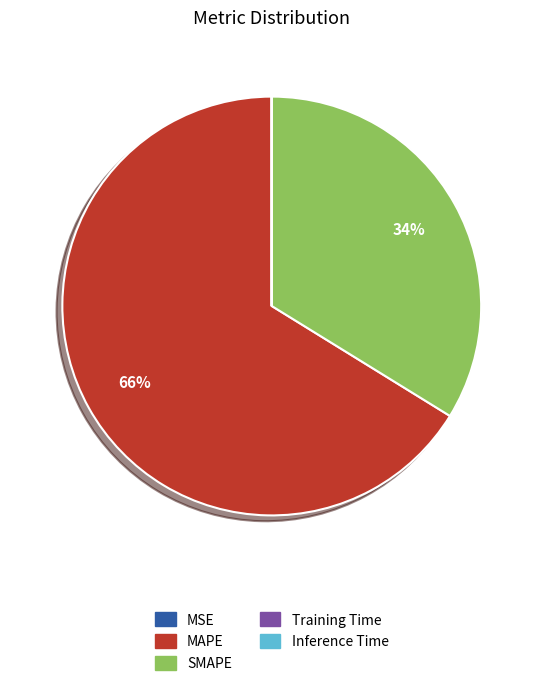

Which category accounts for the majority?

MAPE